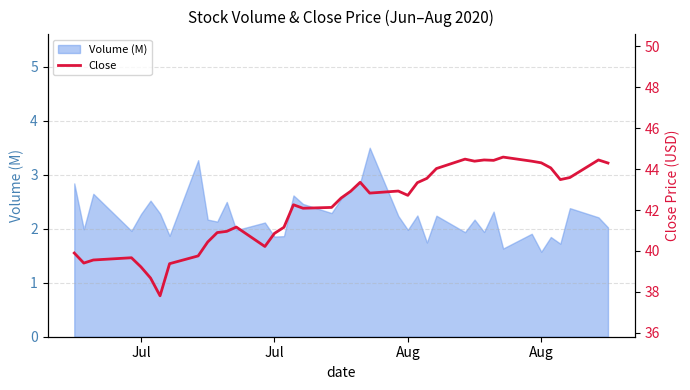

How many interior local valleys (lower than both neighbors) does the data have?

9